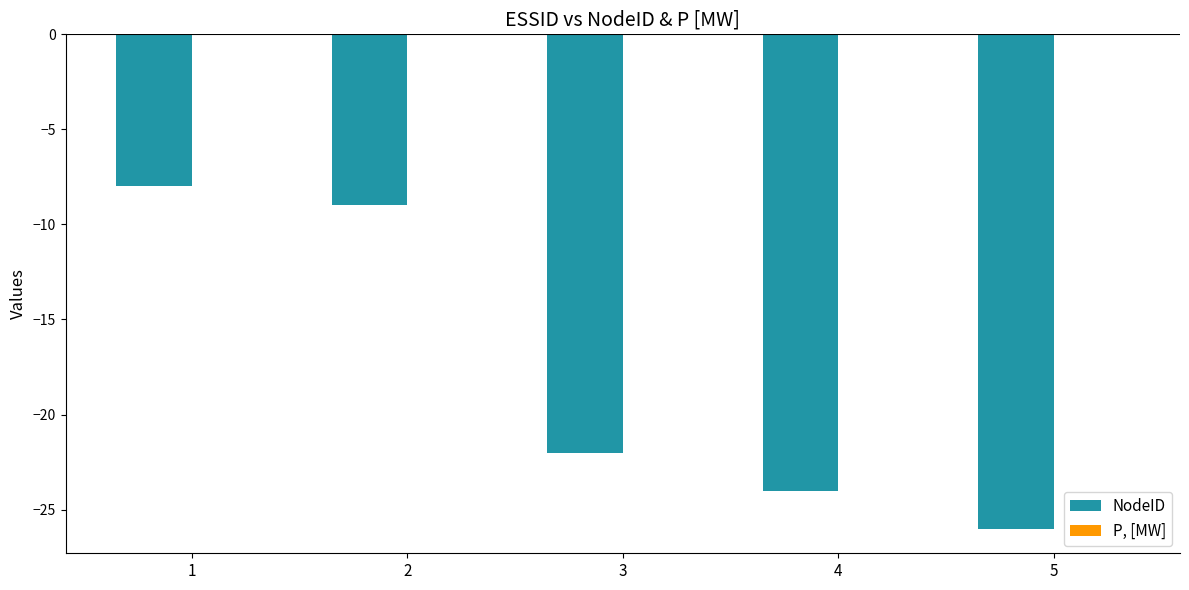

List the labels in order of value, largest first.

1, 2, 3, 4, 5